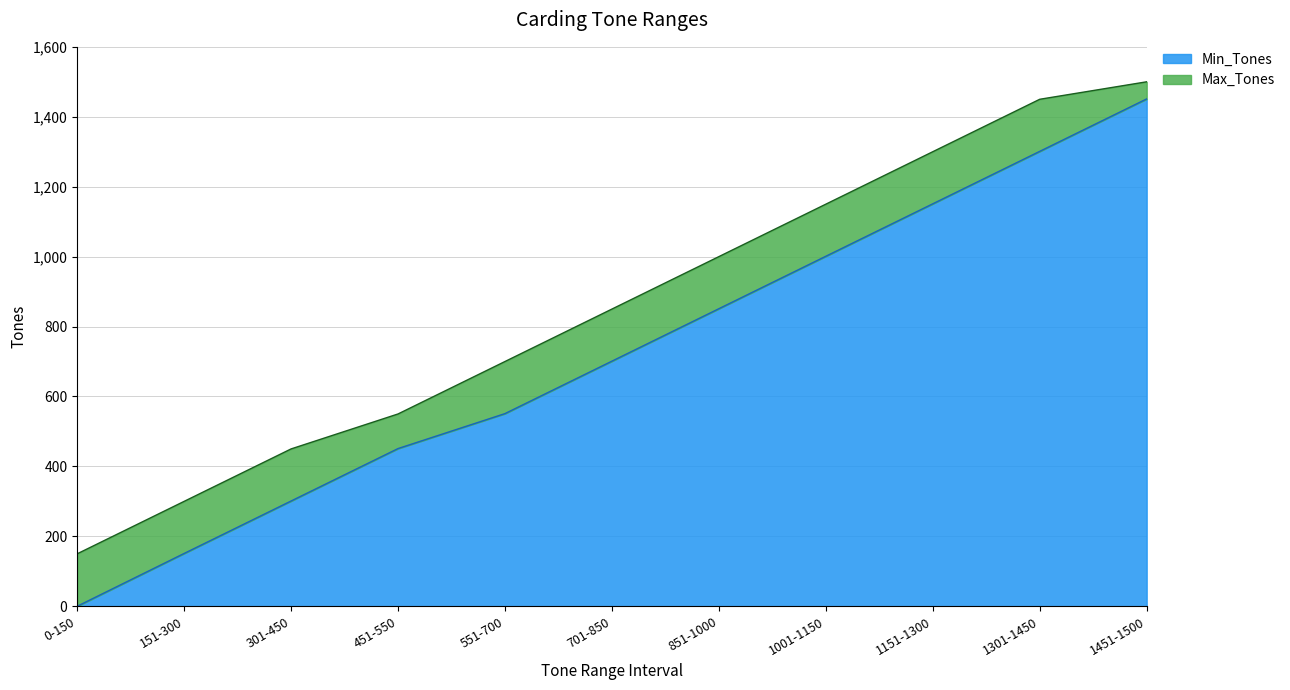

What is the difference between the Max_Tones values at 551-700 and 1451-1500?

800